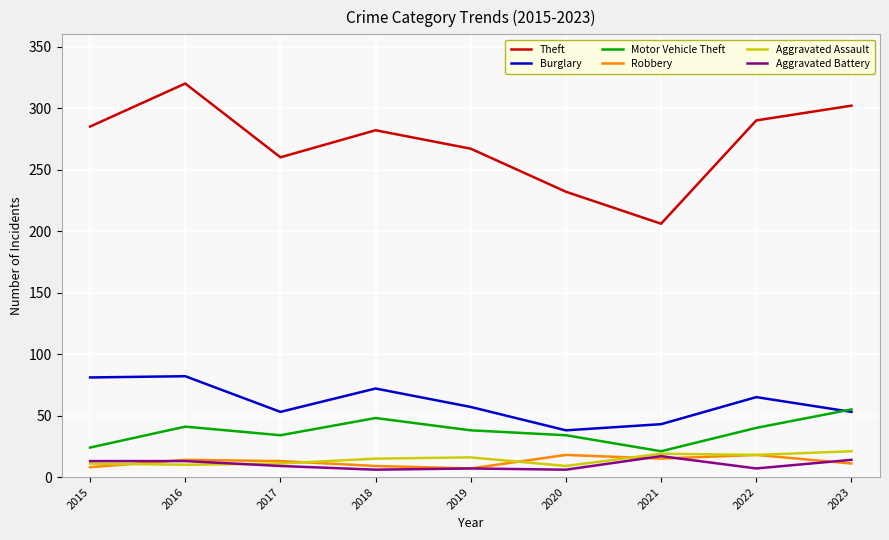

What is the smallest value displayed?

6